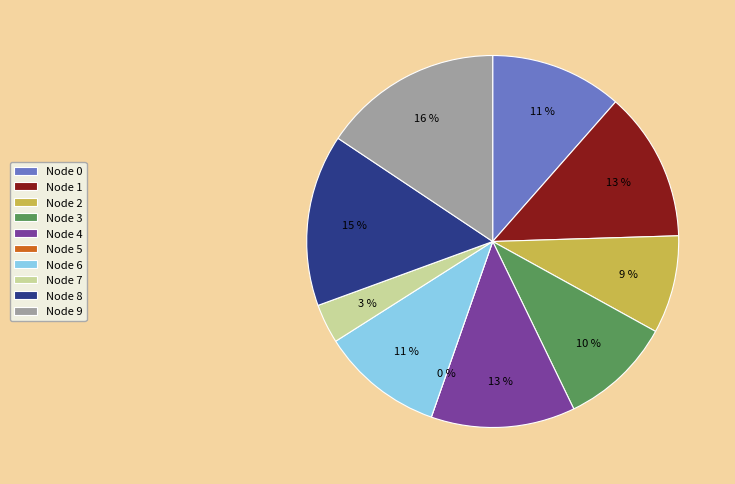

Combined, do 9 and 8 account for over 50%?

No